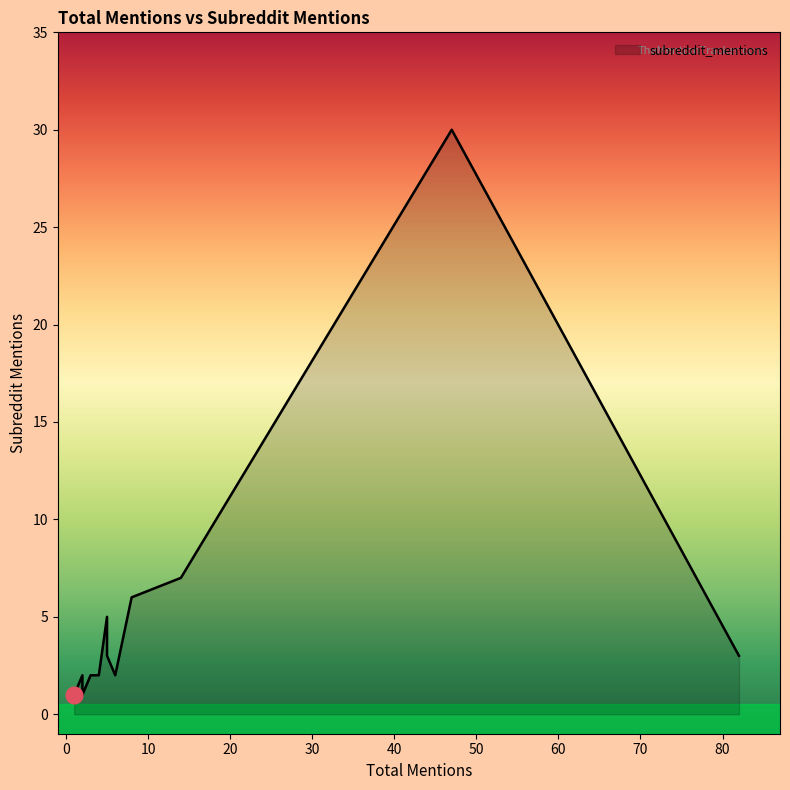

True or false: the data shows 7 at 5.

False